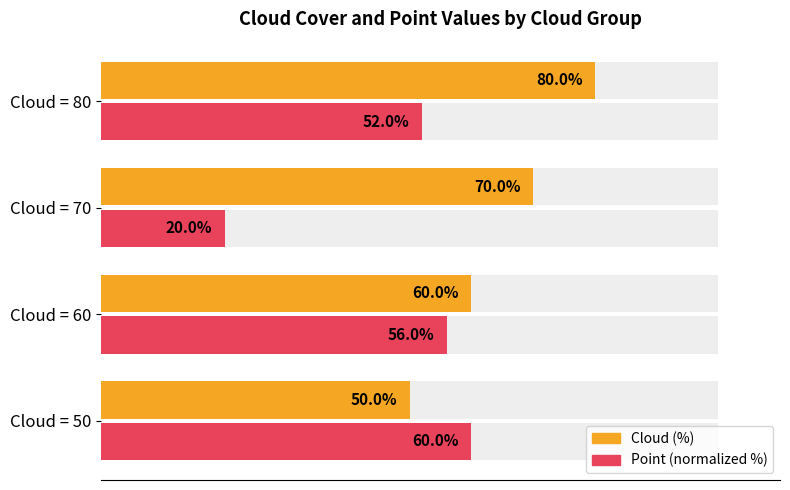

List the series in order of their overall mean, lowest first.

Point (normalized %), Cloud (%)